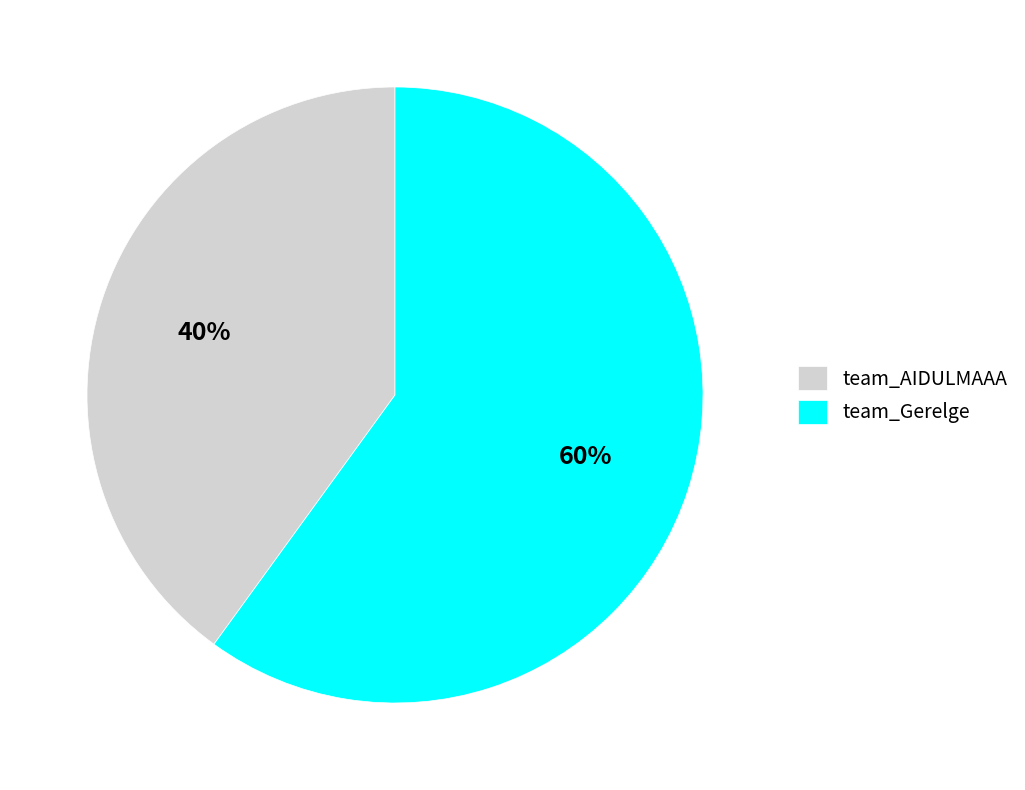

Which slice is the largest?

team_Gerelge